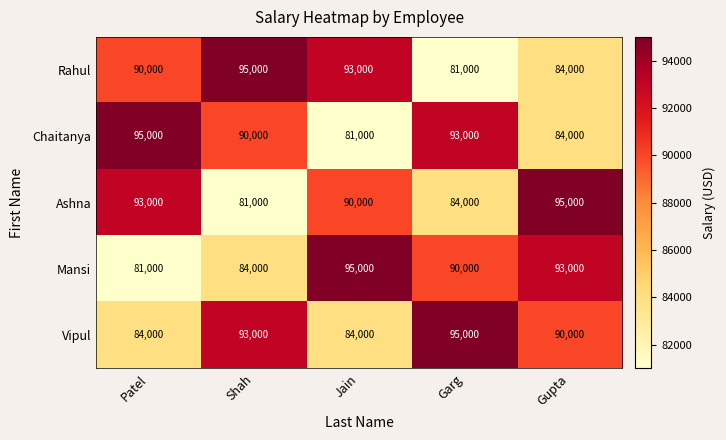

What is the spread (max minus min) of values at Jain?

14000